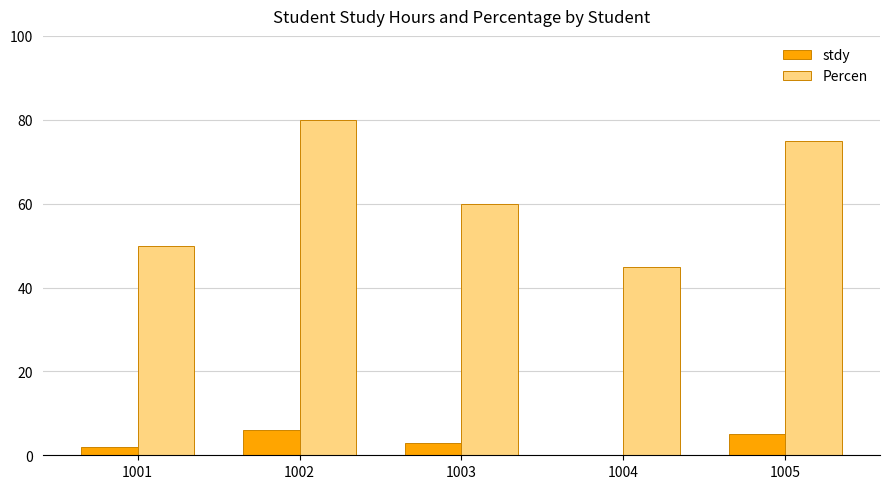

Reading left to right, what are all the values shown in this chart?

stdy: 2	6	3	0	5
Percen: 50	80	60	45	75